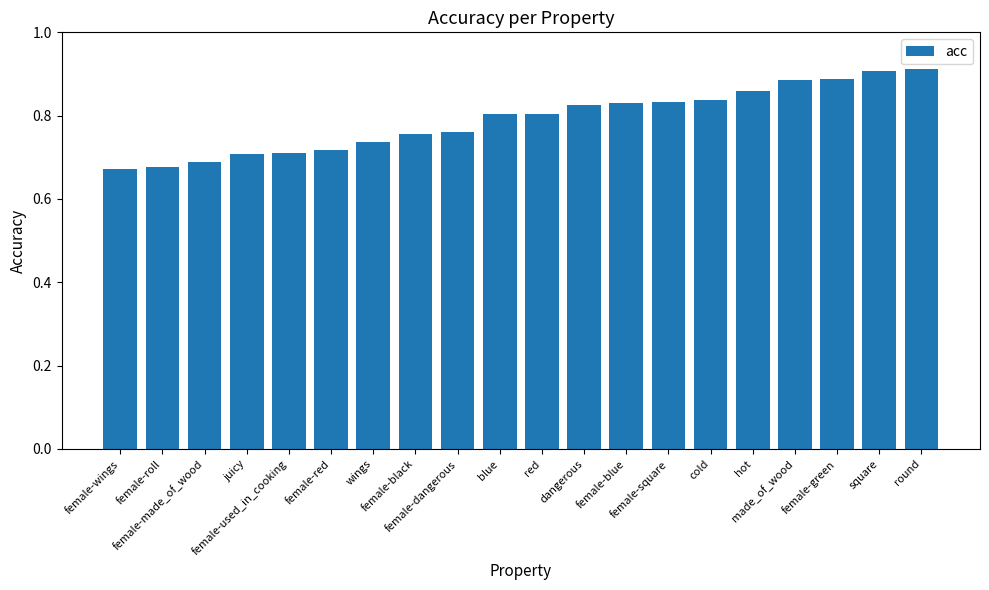

Count the values in the range 0 to 1.

20